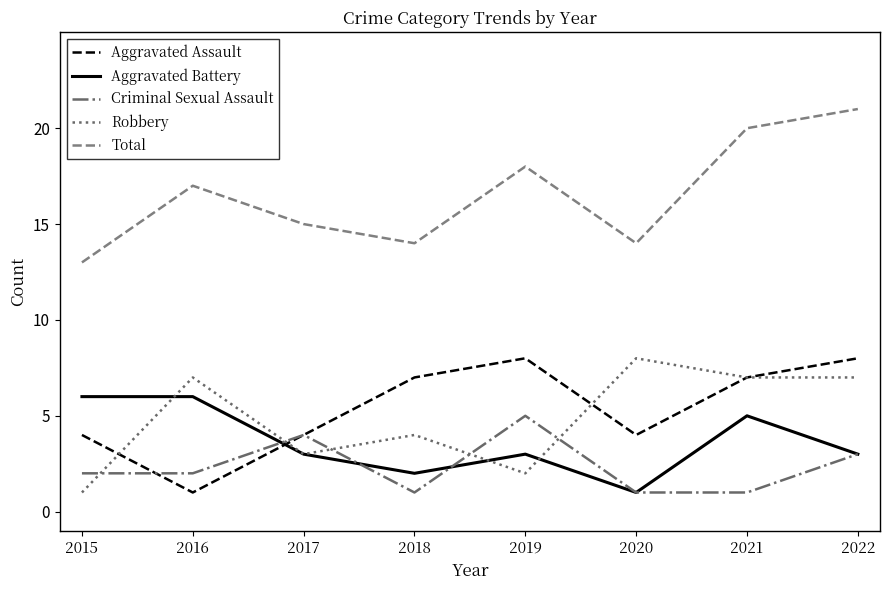

Which category has the lowest value in the Aggravated Battery series?

2020